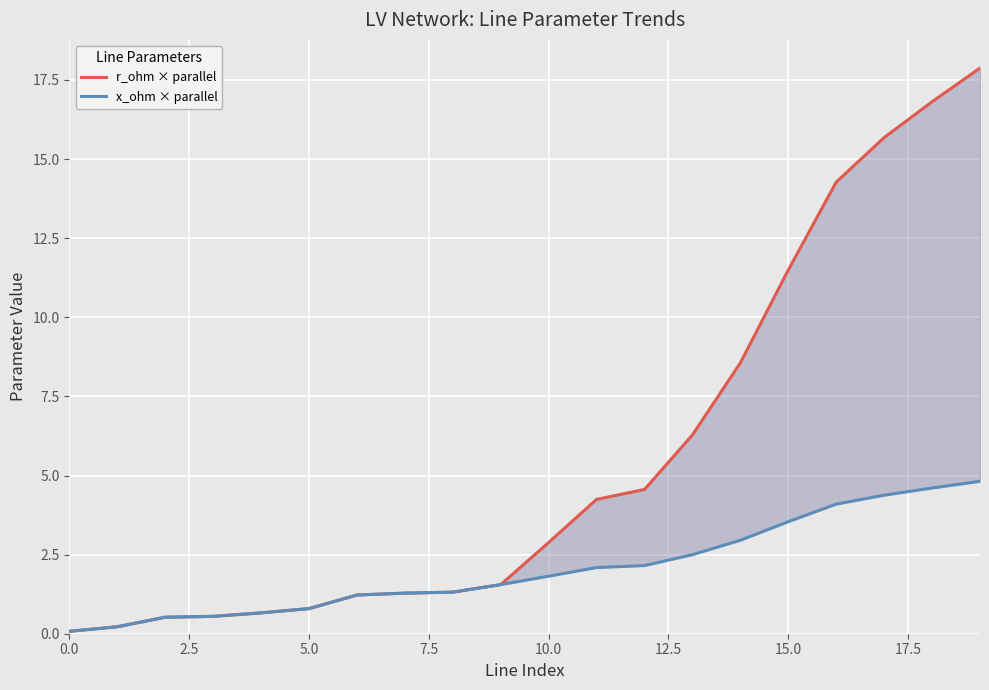

What is the minimum value shown in the chart?

0.1